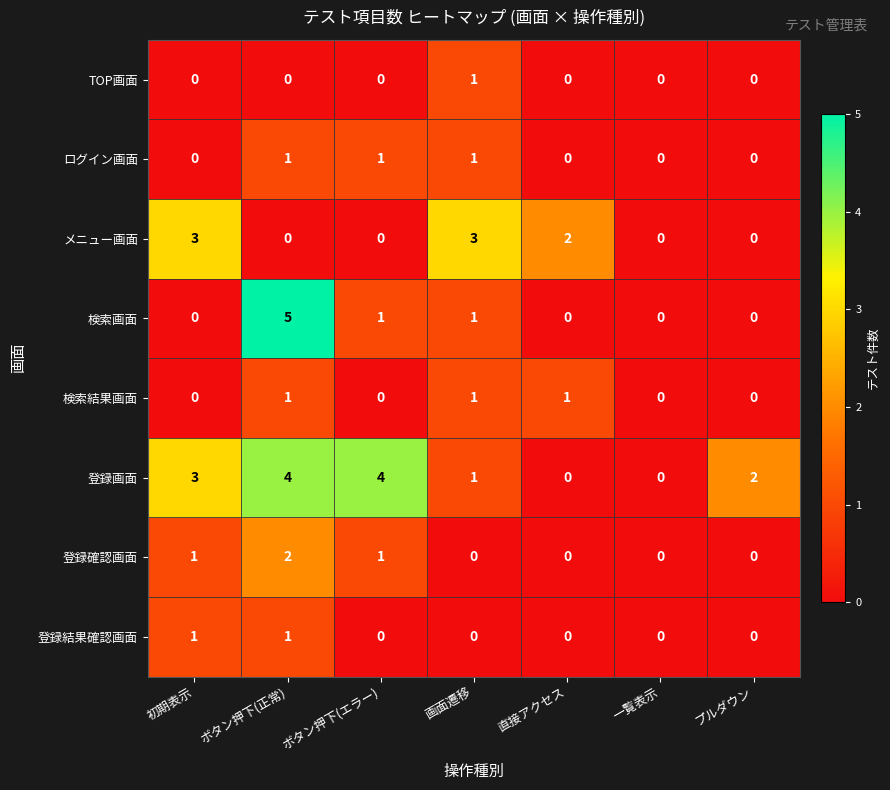

True or false: 検索画面 has a value of 2 at 直接アクセス.

False